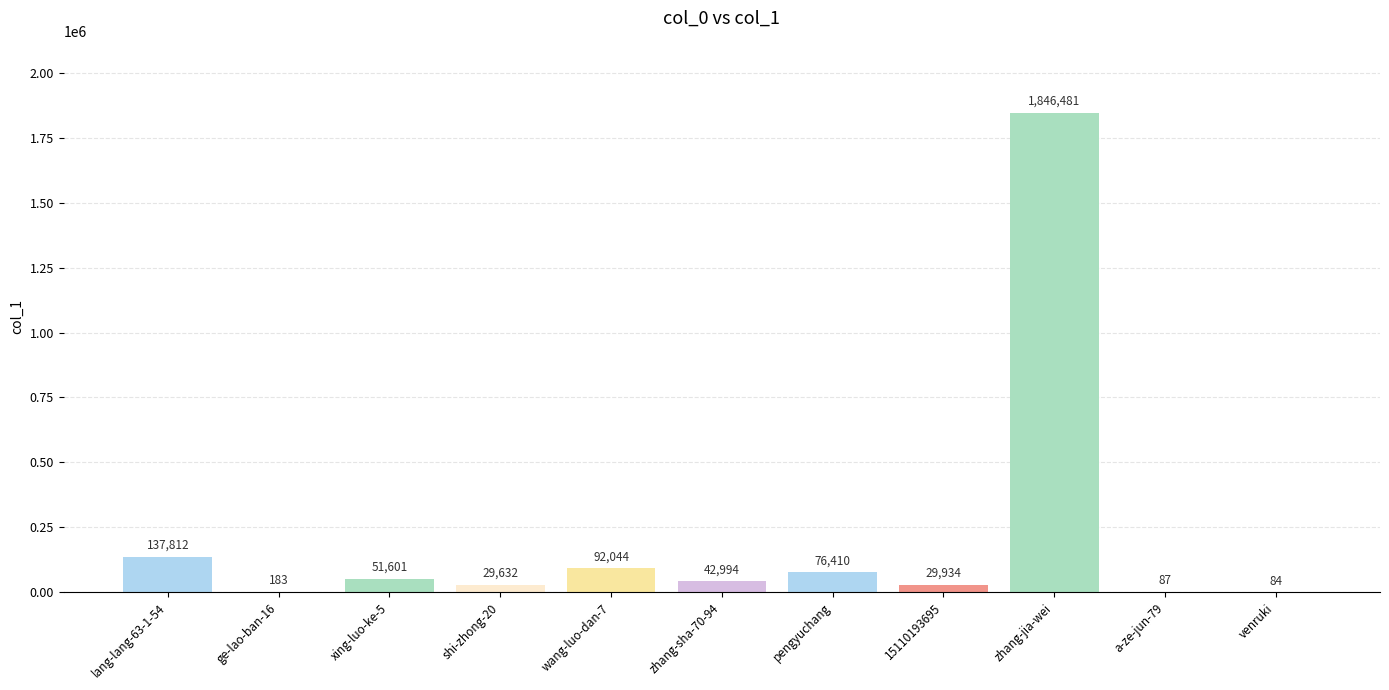

What is the maximum value shown in the chart?

1846481